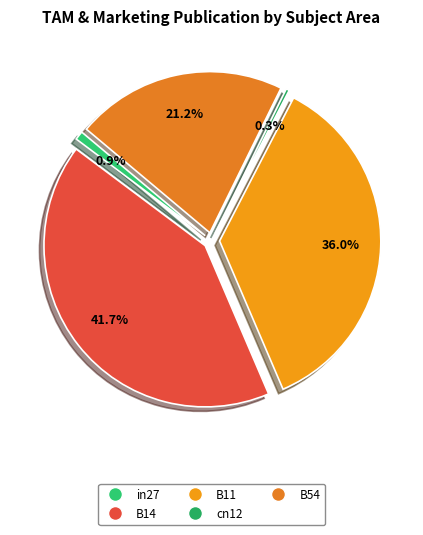

What is the change in value from B14 to cn12?

-0.4